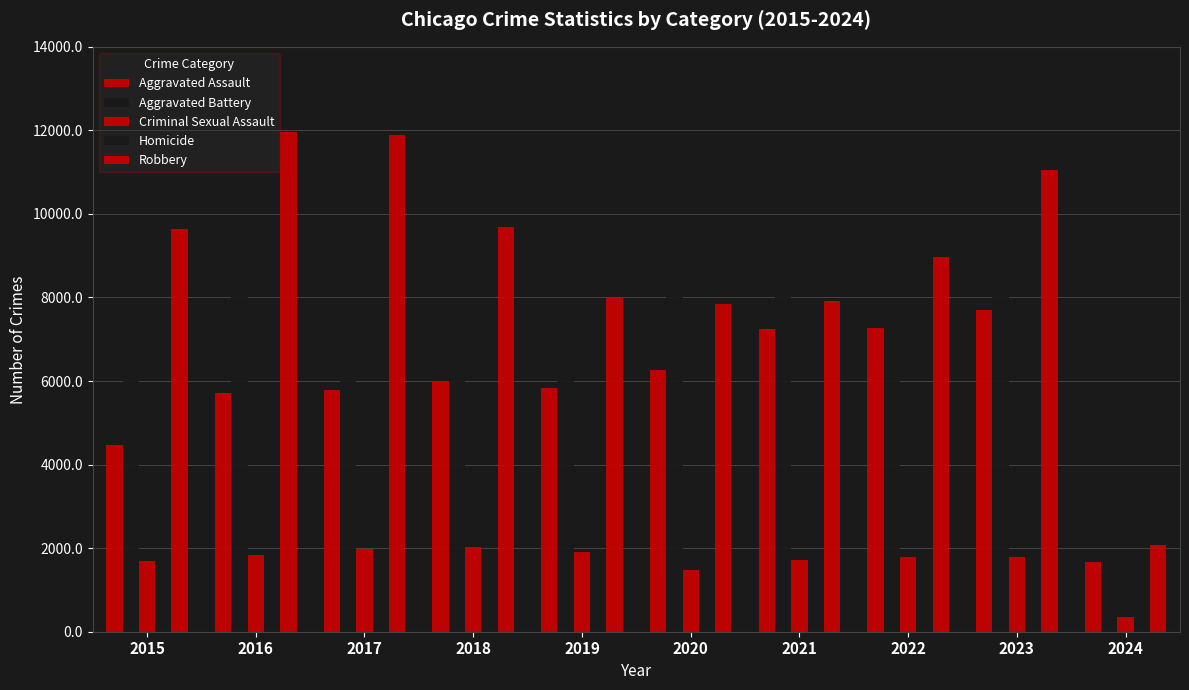

Is it true that Criminal Sexual Assault equals 1693 at 2015?

True